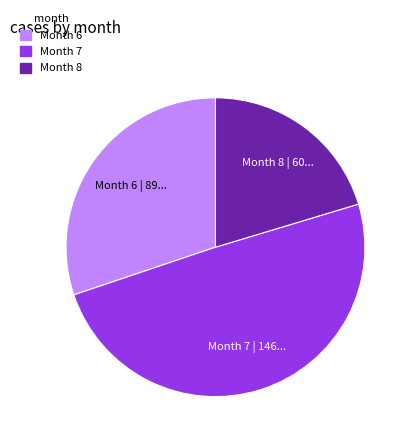

Which has a higher value, Month 8 or Month 6?

Month 6